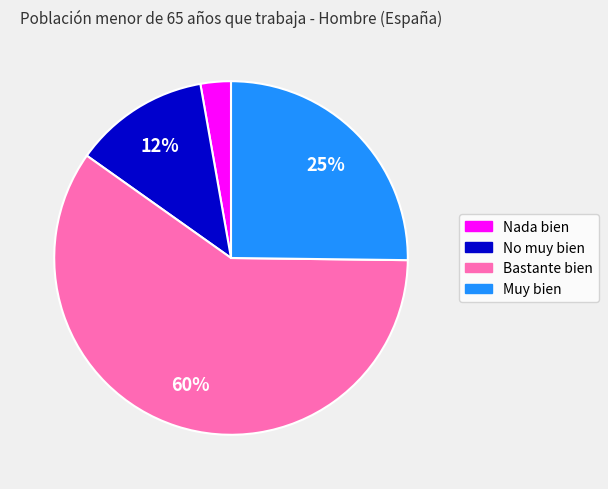

Does any single category account for the majority?

Yes